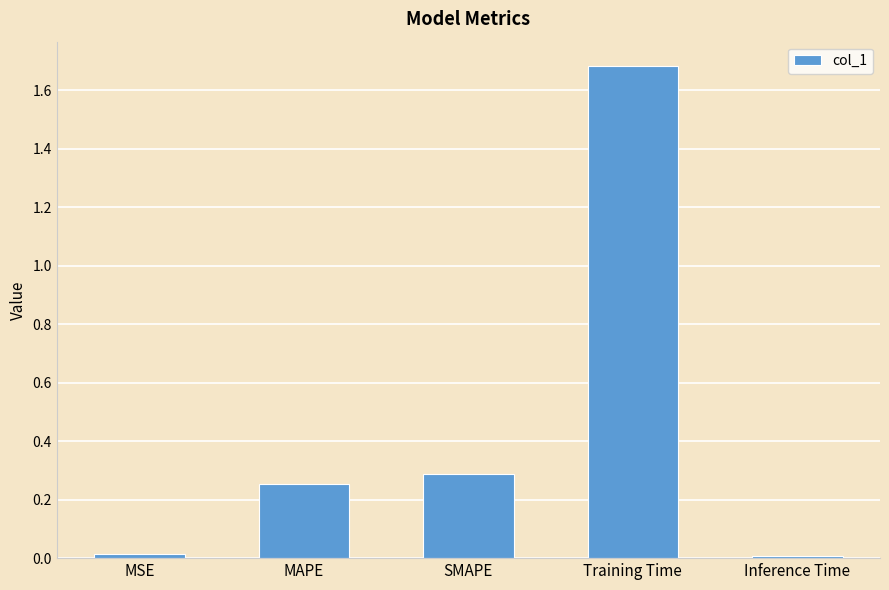

Which has a higher value, Inference Time or Training Time?

Training Time